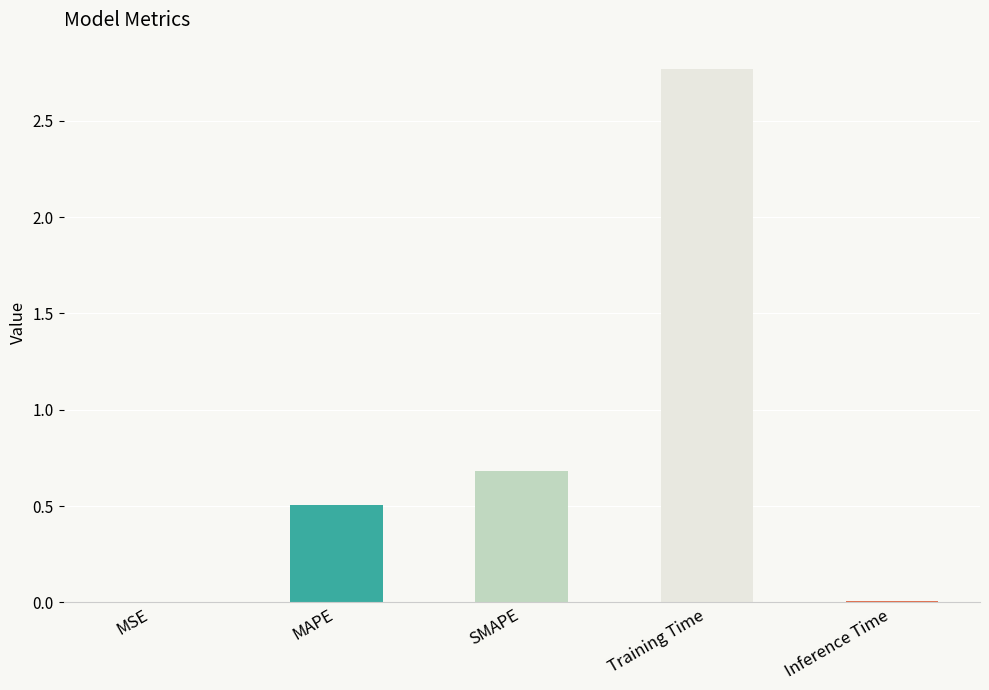

Where is the data nearest to the value 1?

SMAPE